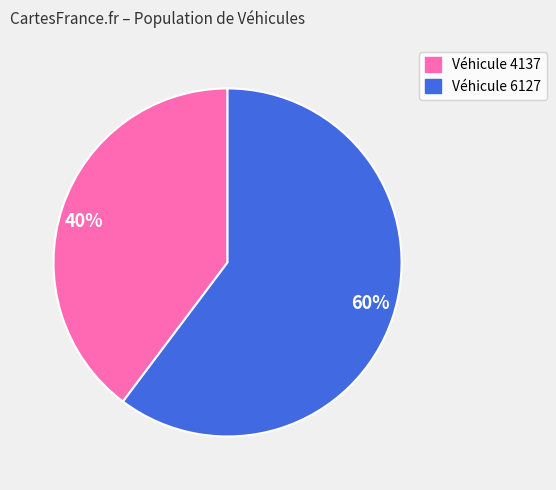

What percentage is the Véhicule 6127 slice, to the nearest percent?

60%